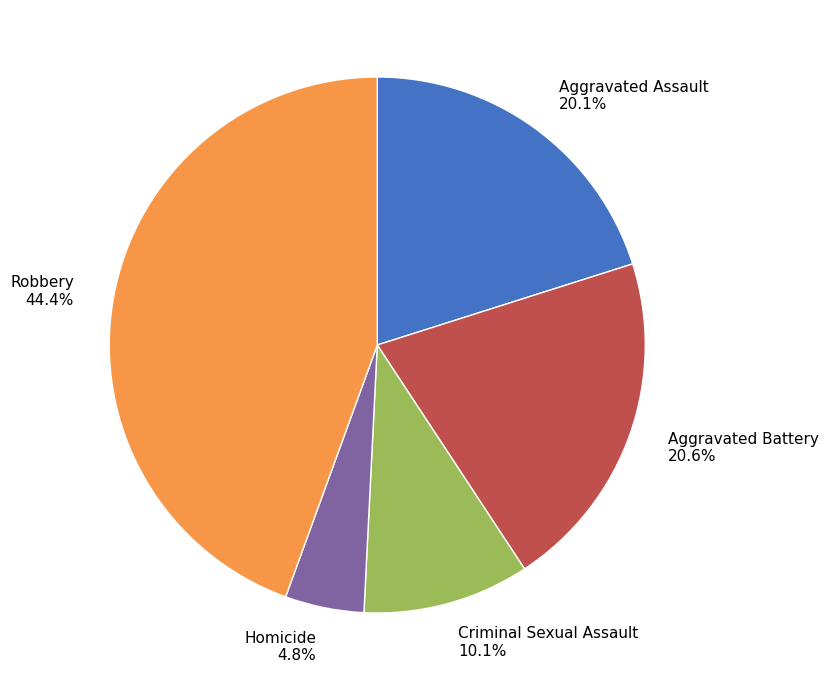

What percentage is NOT represented by Criminal Sexual Assault?

89.9%